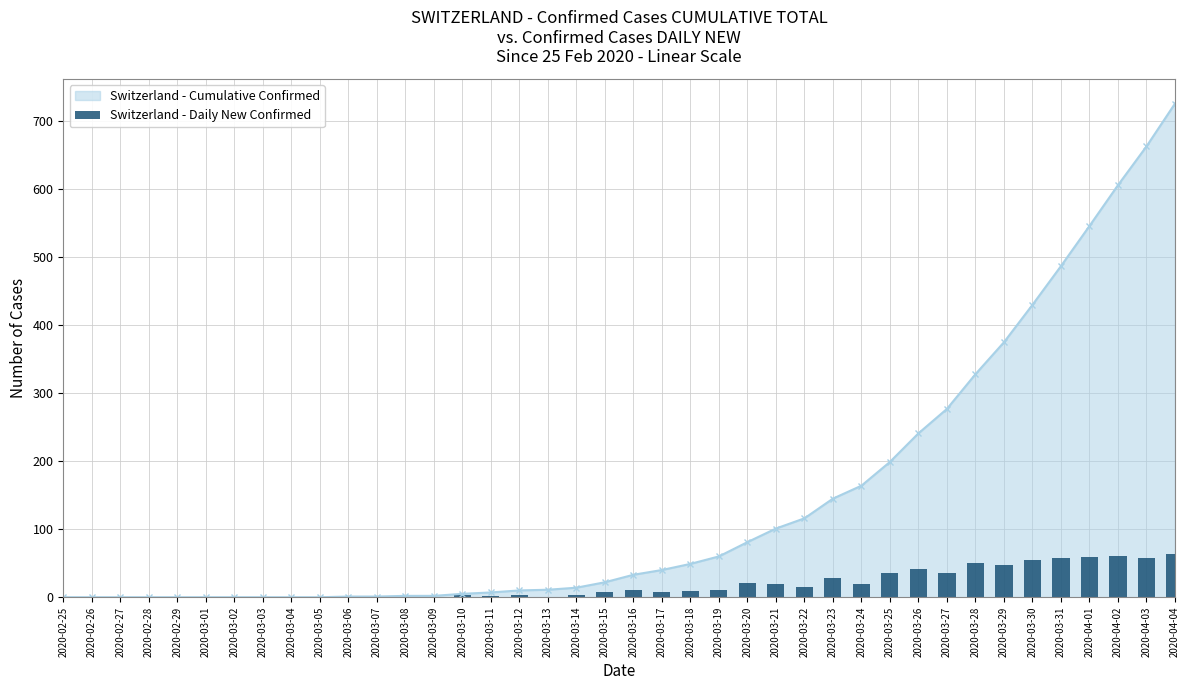

Where is Switzerland - Cumulative Confirmed nearest to the value 363?

2020-03-29